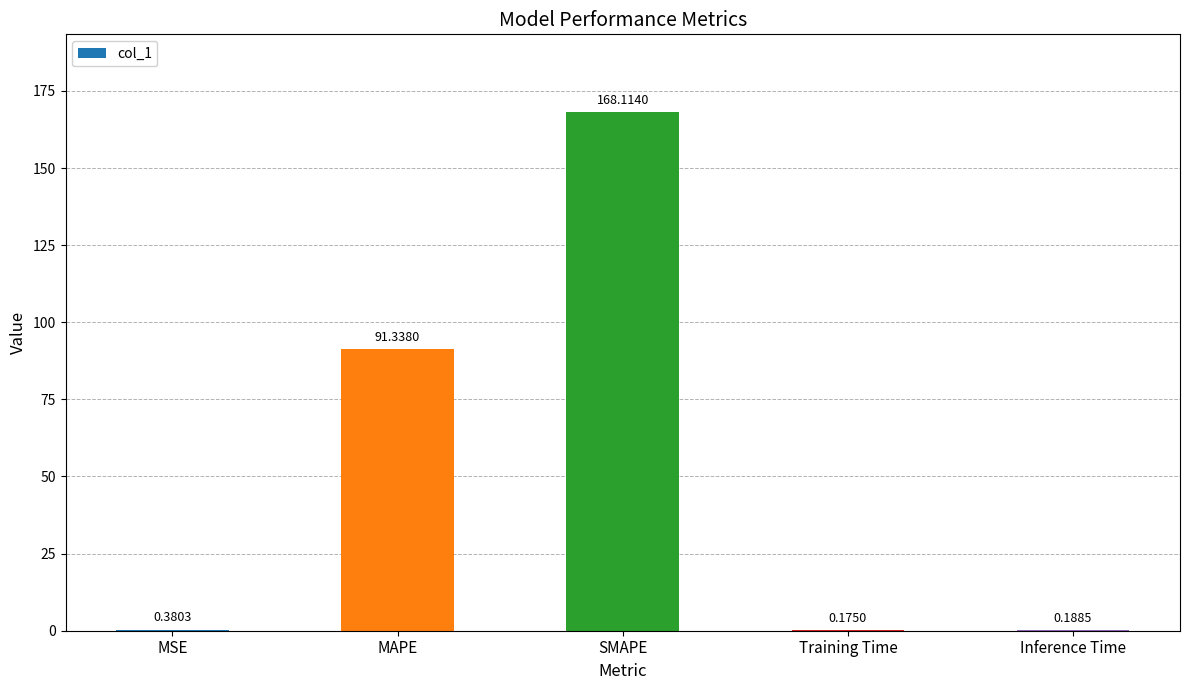

What is the change in value from SMAPE to Training Time?

-167.9